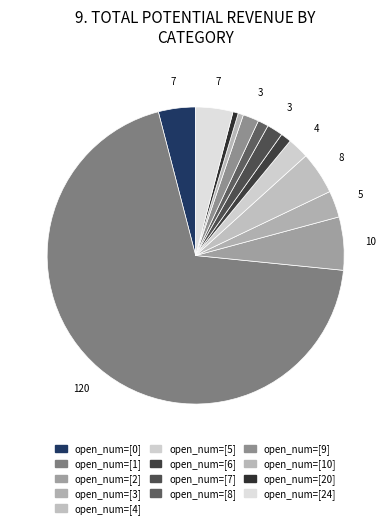

How many slices are in this pie chart?

13